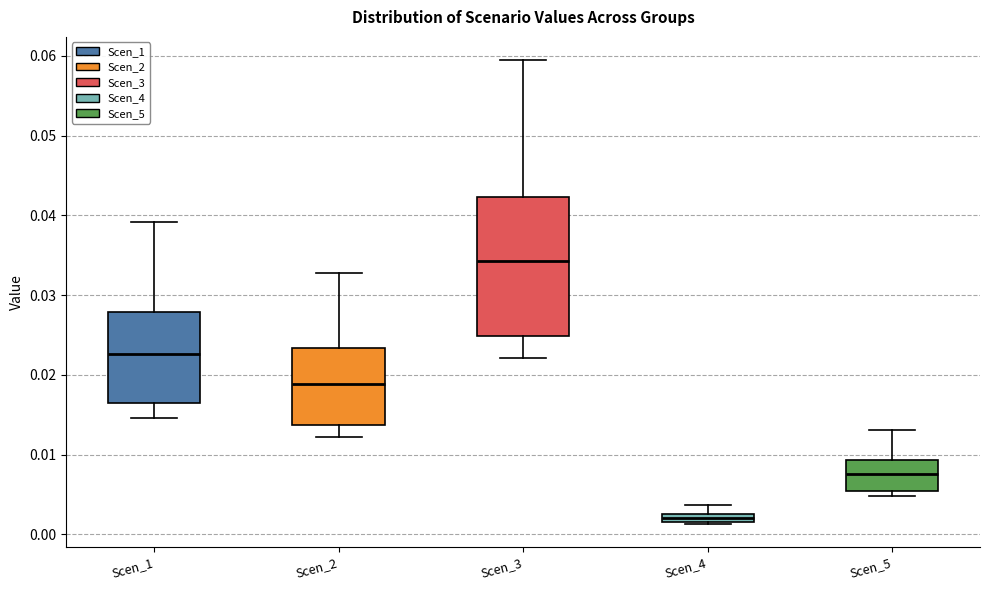

Where is the upper edge of the box for Scen_3 on the y-axis? The values are not printed on the chart, so give them approximately, as read against the axis.

0.042